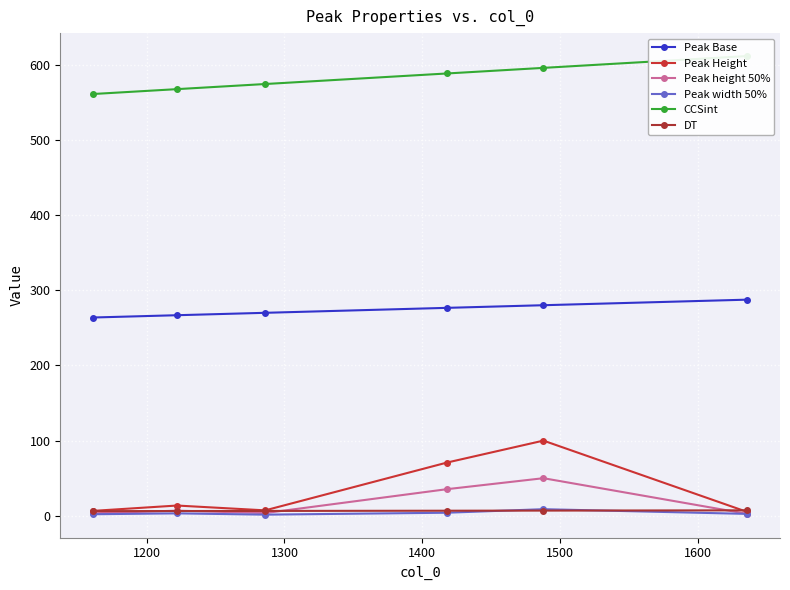

How many interior local valleys does the Peak width 50% series have?

1